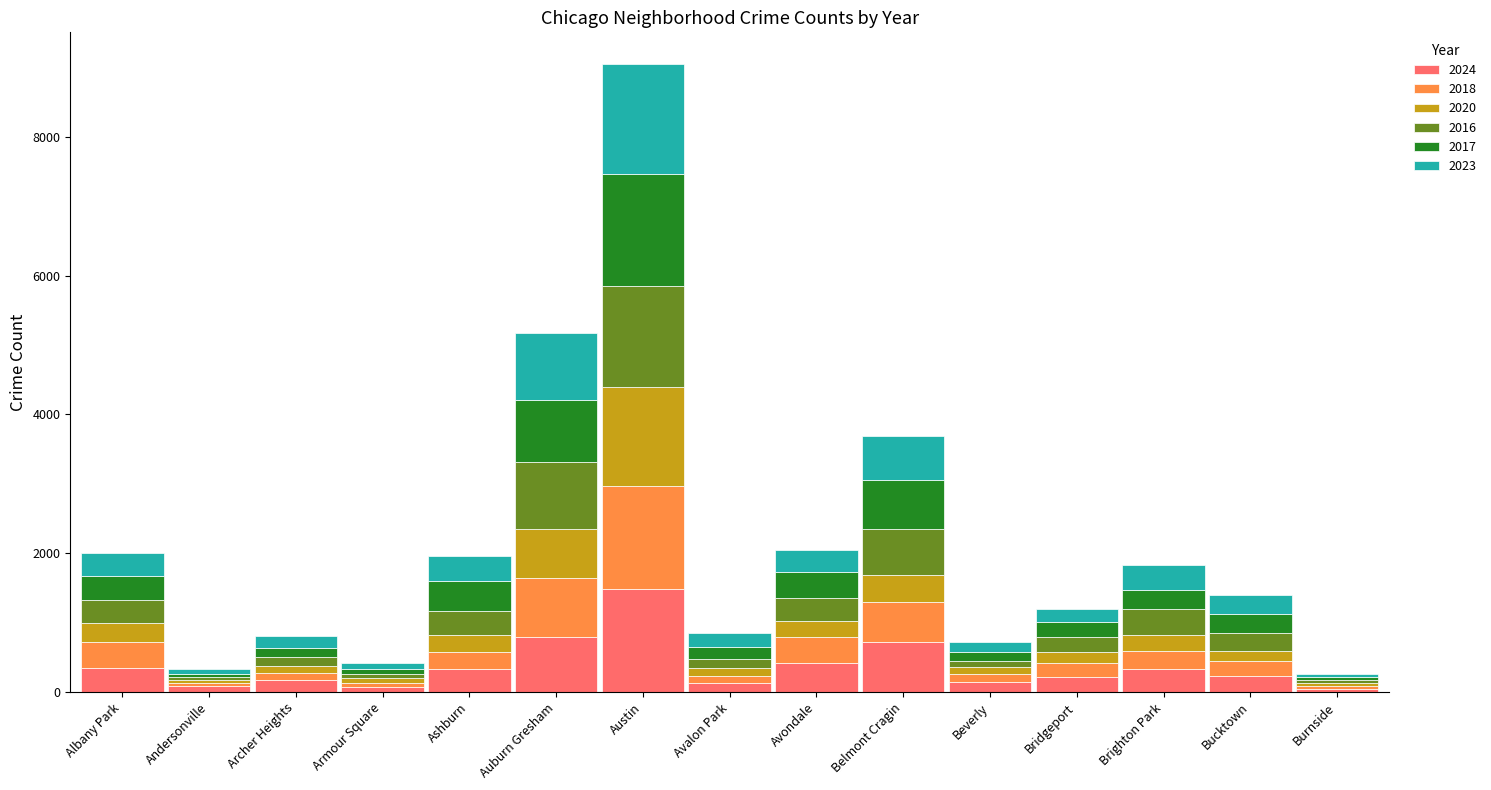

Which category has the highest value in the 2024 series?

Austin